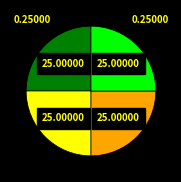

How many segments does this pie chart have?

4